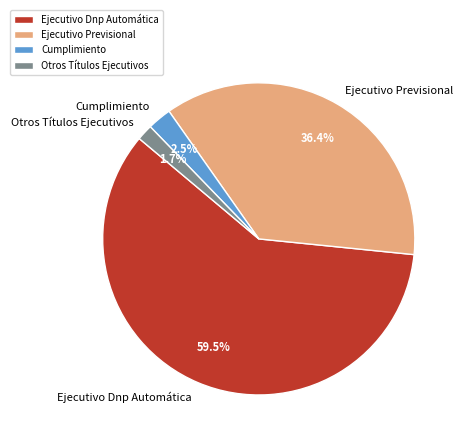

Rank the categories by value from highest to lowest.

Ejecutivo Dnp Automática, Ejecutivo Previsional, Cumplimiento, Otros Títulos Ejecutivos